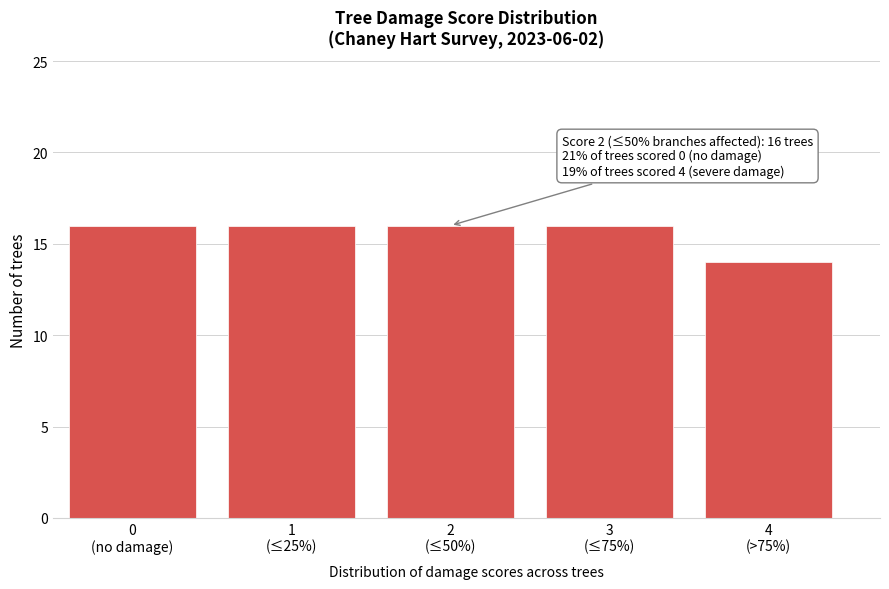

Reading left to right, list all the values displayed in this chart.

16	16	16	16	14